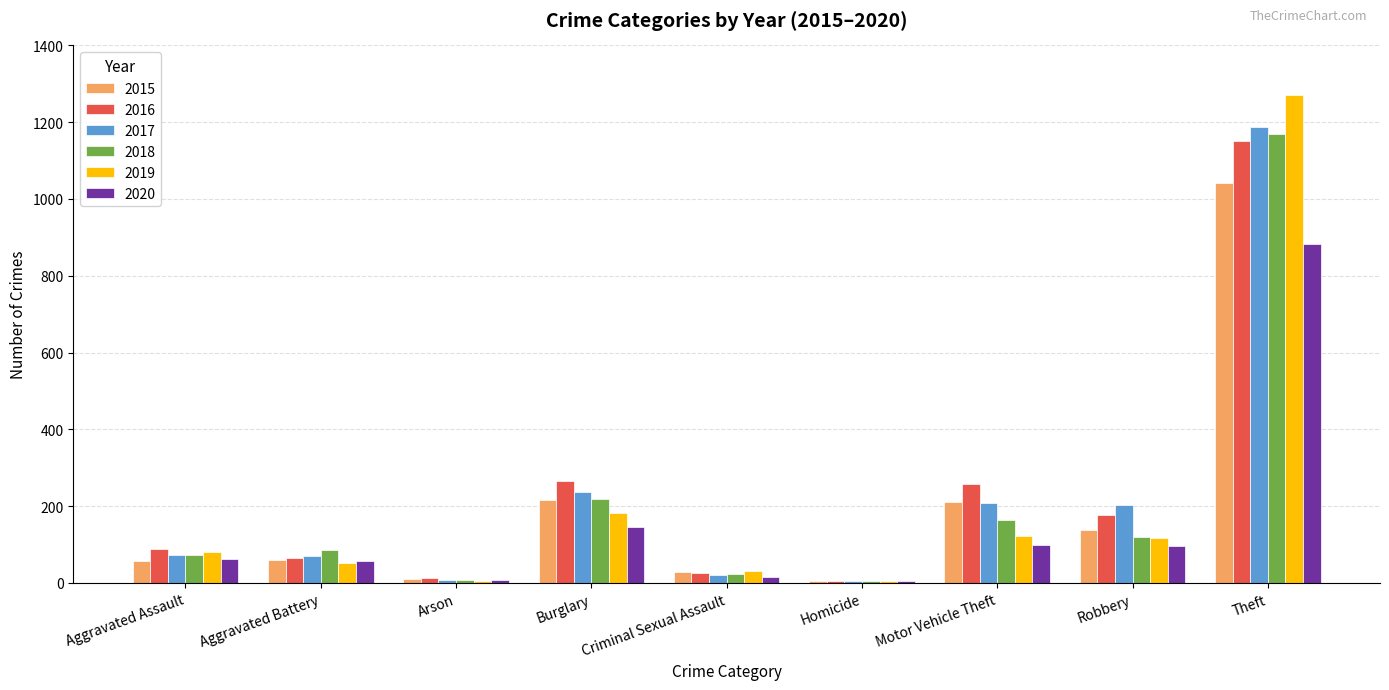

Is it true that 2016 equals 12 at Arson?

True